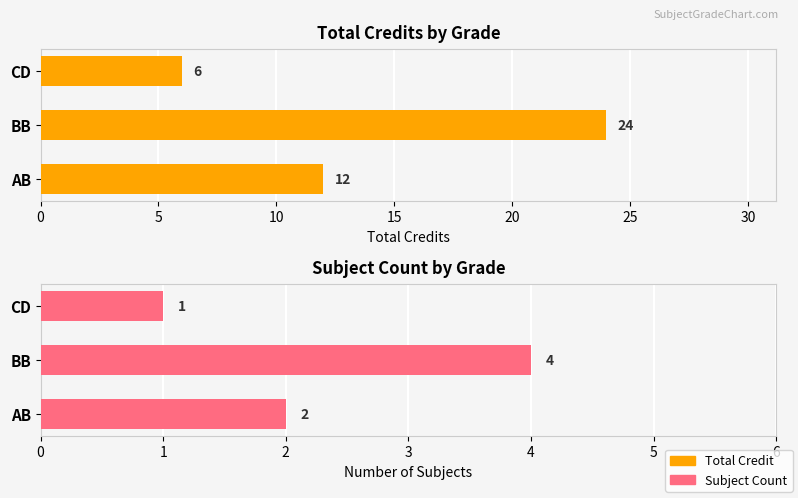

What is the difference between the maximum and second lowest values in the Subject Count series?

2